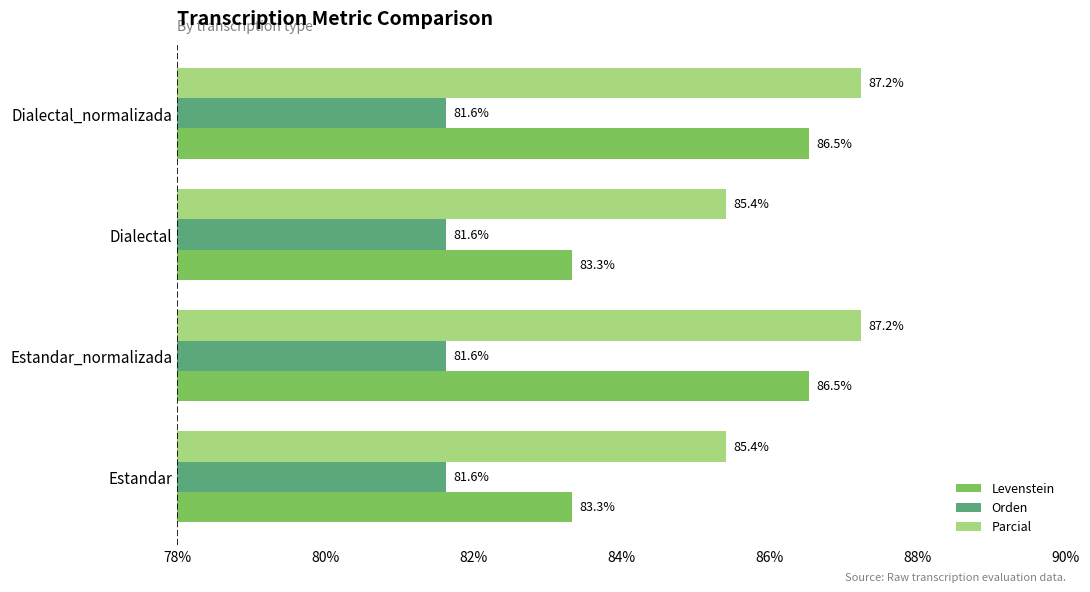

The Levenstein series shows 114.2 at Estandar. True or false?

False